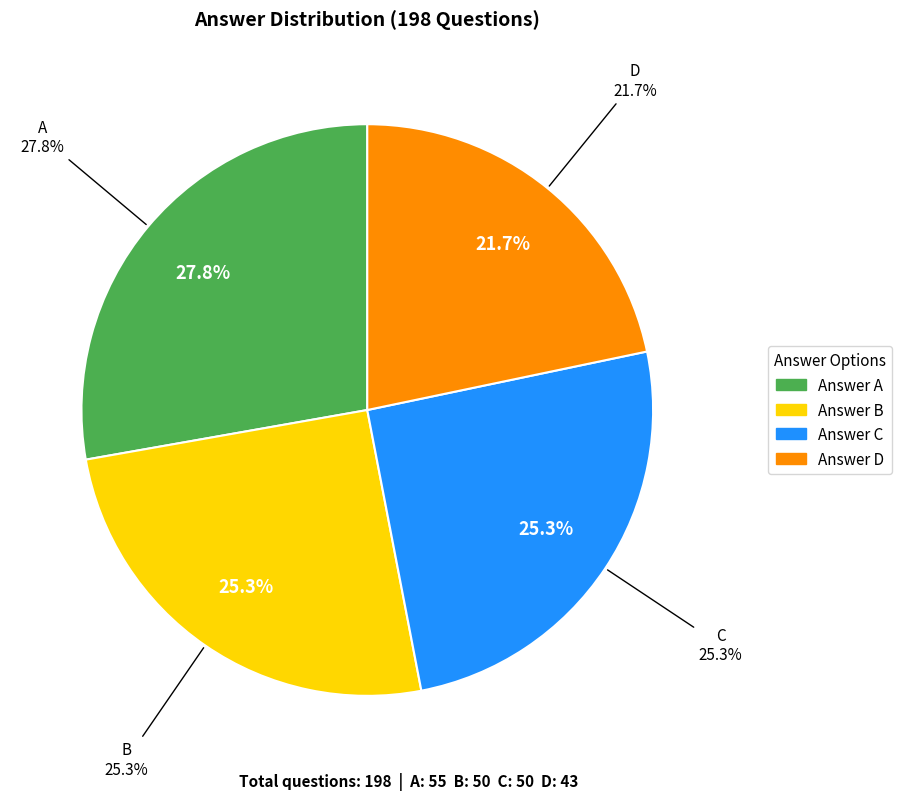

Rank the categories by value from lowest to highest.

D, B, C, A